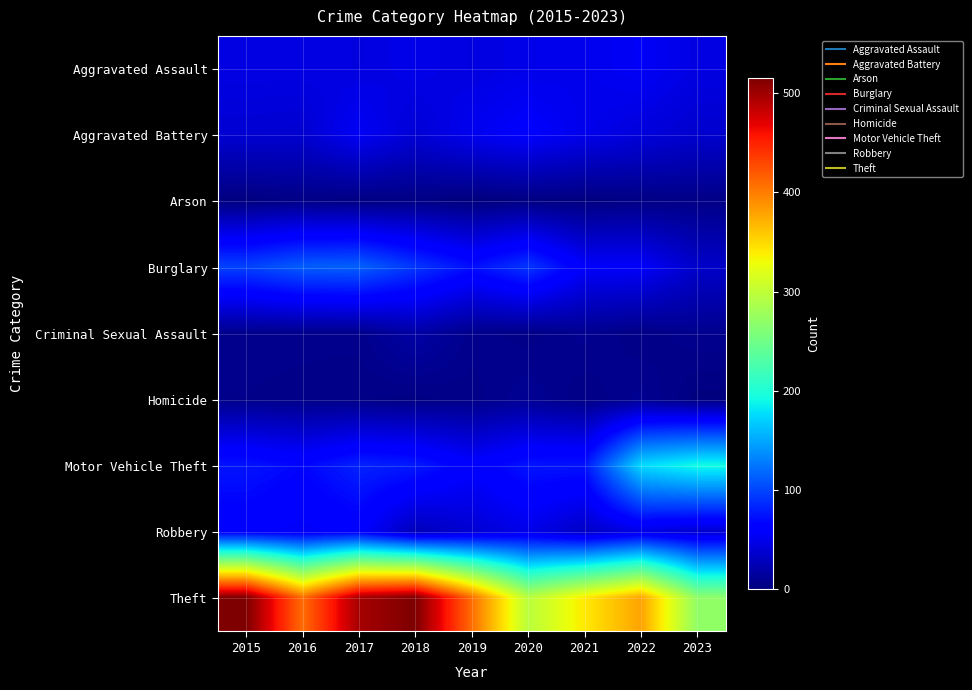

Reading right to left, extract all data points from this chart.

Aggravated Assault: 2023=45	2022=55	2021=50	2020=48	2019=44	2018=48	2017=44	2016=46	2015=46
Aggravated Battery: 2023=36	2022=42	2021=49	2020=59	2019=51	2018=39	2017=54	2016=37	2015=38
Arson: 2023=4	2022=3	2021=1	2020=2	2019=0	2018=3	2017=2	2016=4	2015=1
Burglary: 2023=34	2022=56	2021=57	2020=92	2019=72	2018=92	2017=114	2016=112	2015=98
Criminal Sexual Assault: 2023=8	2022=4	2021=9	2020=5	2019=7	2018=18	2017=7	2016=7	2015=7
Homicide: 2023=1	2022=9	2021=4	2020=10	2019=5	2018=3	2017=4	2016=5	2015=6
Motor Vehicle Theft: 2023=193	2022=175	2021=75	2020=75	2019=60	2018=78	2017=82	2016=67	2015=75
Robbery: 2023=37	2022=46	2021=32	2020=48	2019=38	2018=27	2017=60	2016=54	2015=59
Theft: 2023=270	2022=379	2021=341	2020=296	2019=409	2018=515	2017=497	2016=409	2015=515